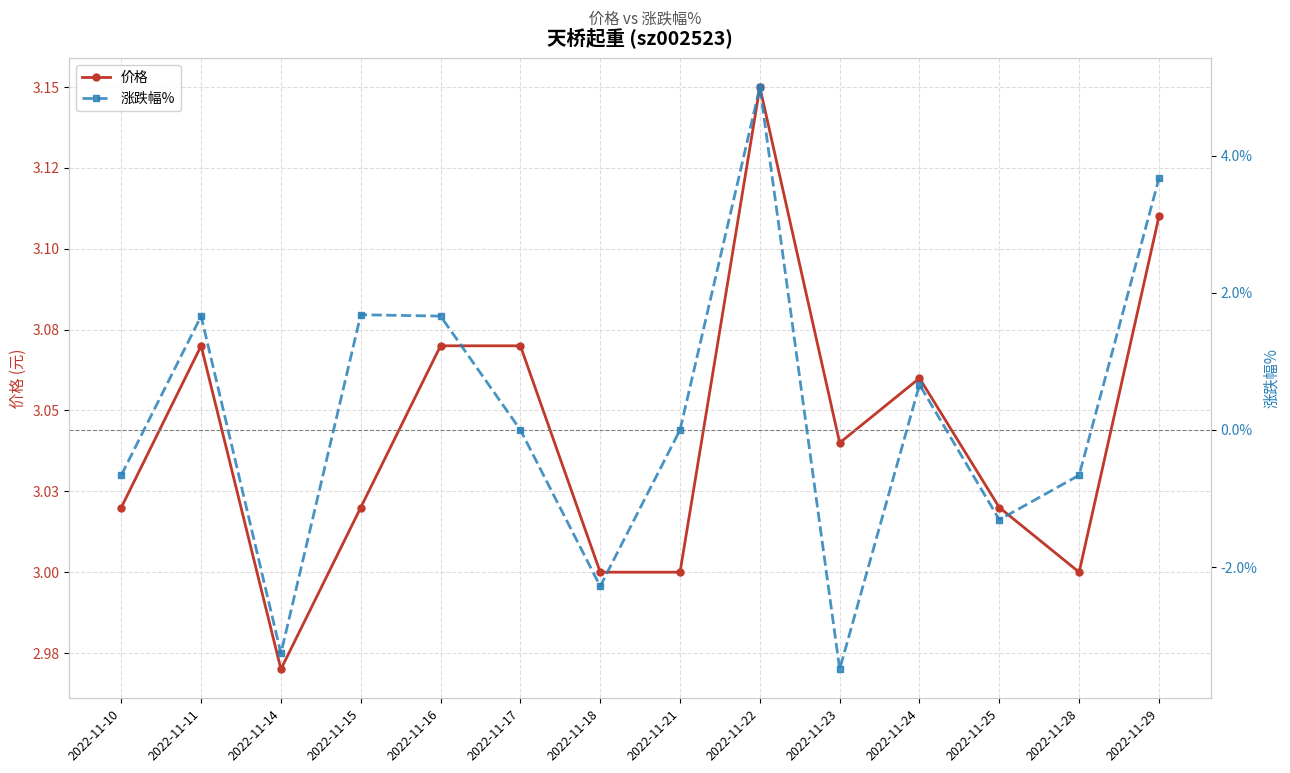

What is the value of the 价格 point at the 5th from the left?

3.1